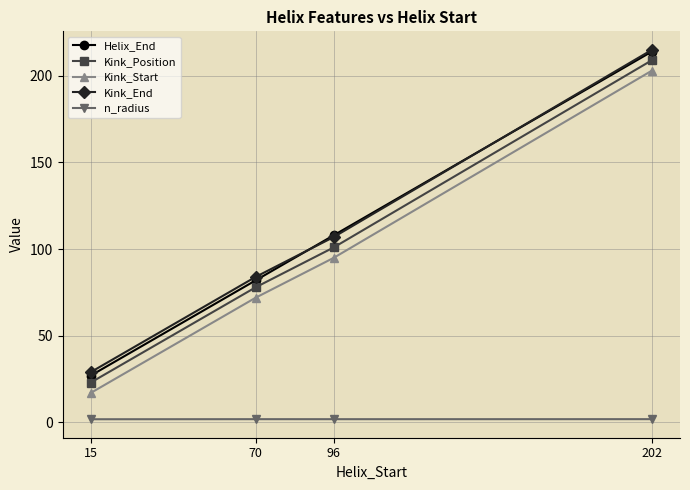

What is the total value across all series at 202?

842.9